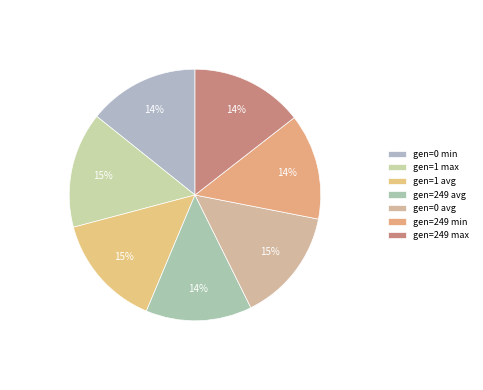

Is it true that gen=1 avg is 15% of the pie?

True